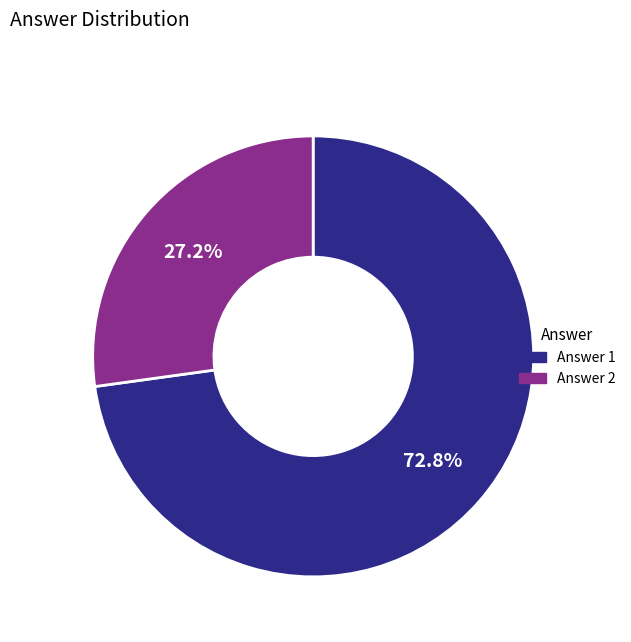

To the nearest percent, what is the combined percentage of Answer 1 and Answer 2?

100%